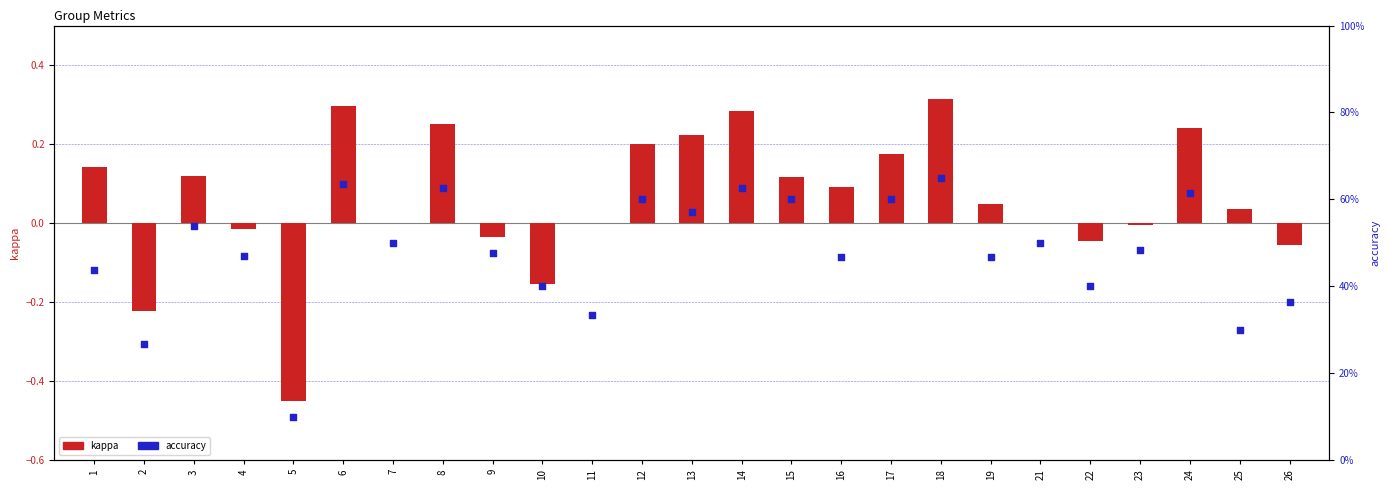

At which category is the sum across all series the highest?

18